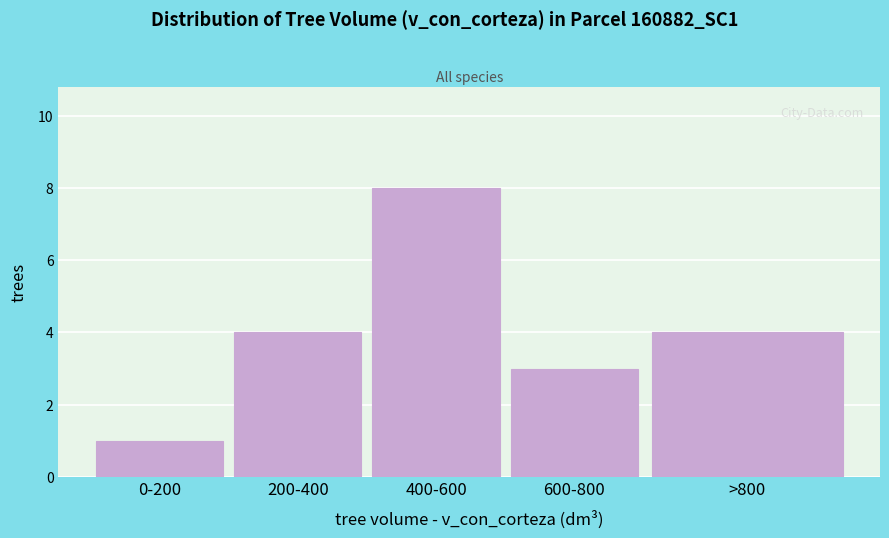

Reading left to right, what are all the values shown in this chart?

1	4	8	3	4